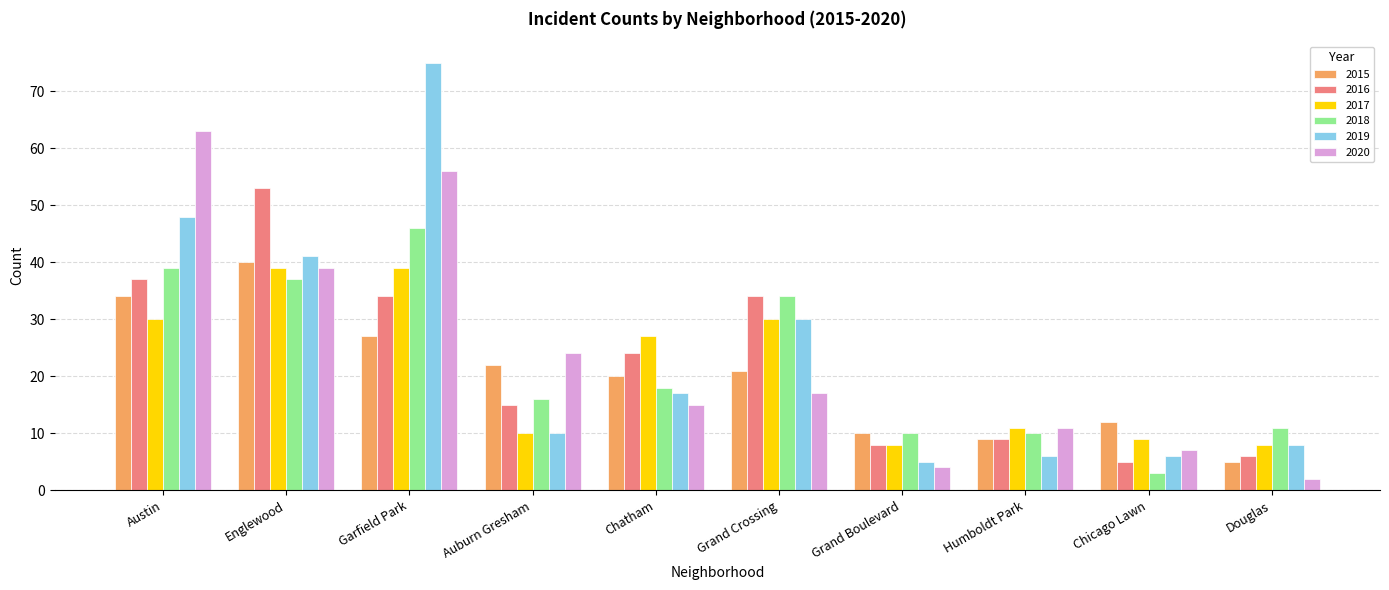

Rank the series by their maximum value, from lowest to highest.

2017, 2015, 2018, 2016, 2020, 2019